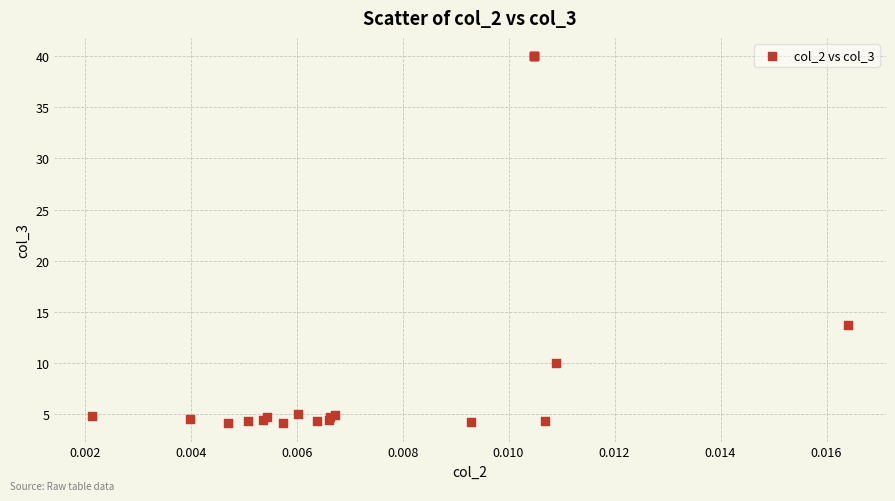

What Y value in the scatter plot is closest to 22?

13.7